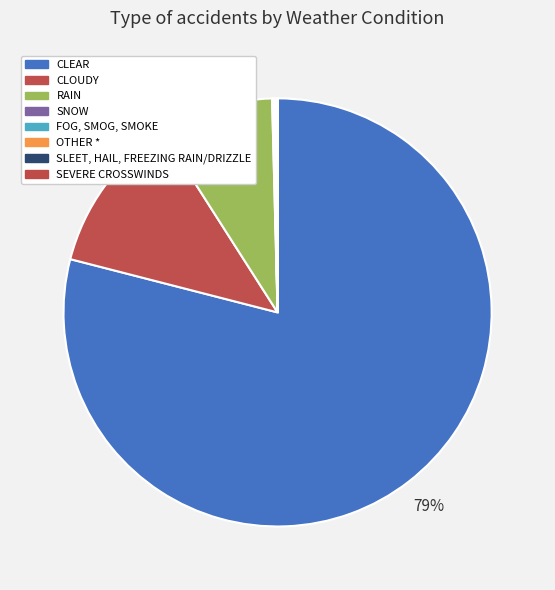

How many segments does this pie chart have?

8